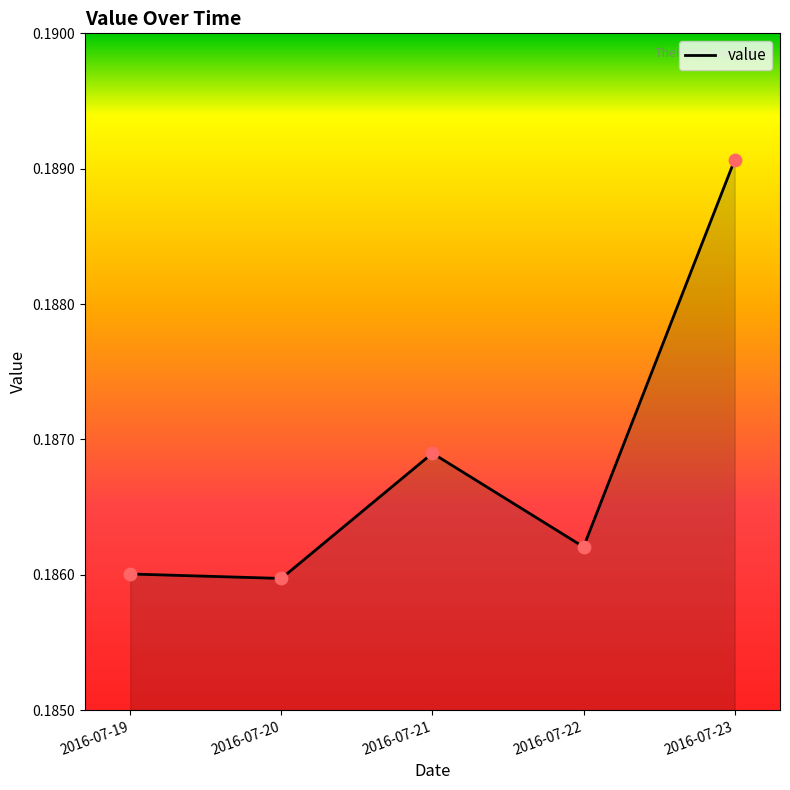

Between 2016-07-22 and 2016-07-19, which is larger?

2016-07-22